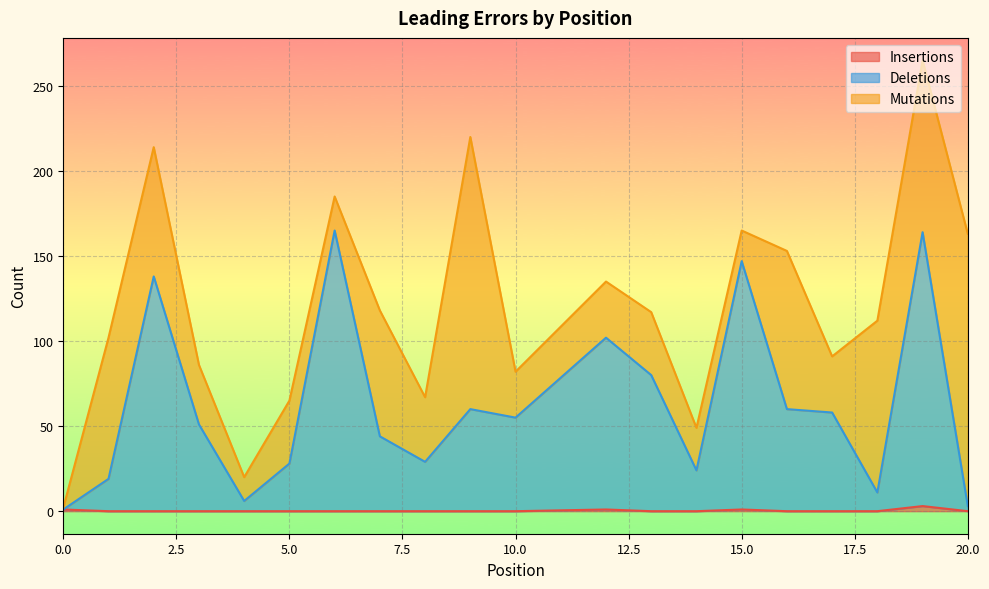

True or false: Deletions and Insertions cross at least once.

False